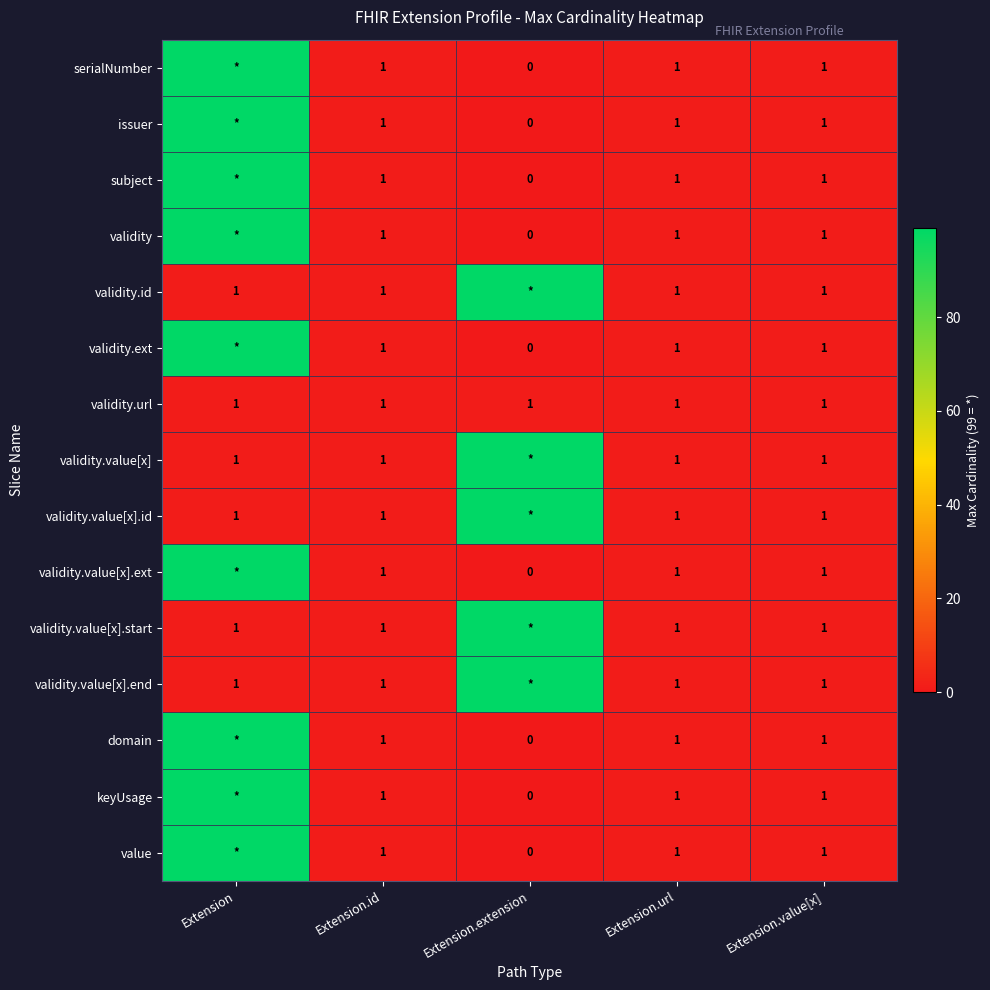

Is it true that validity.id equals 1 at Extension.url?

True